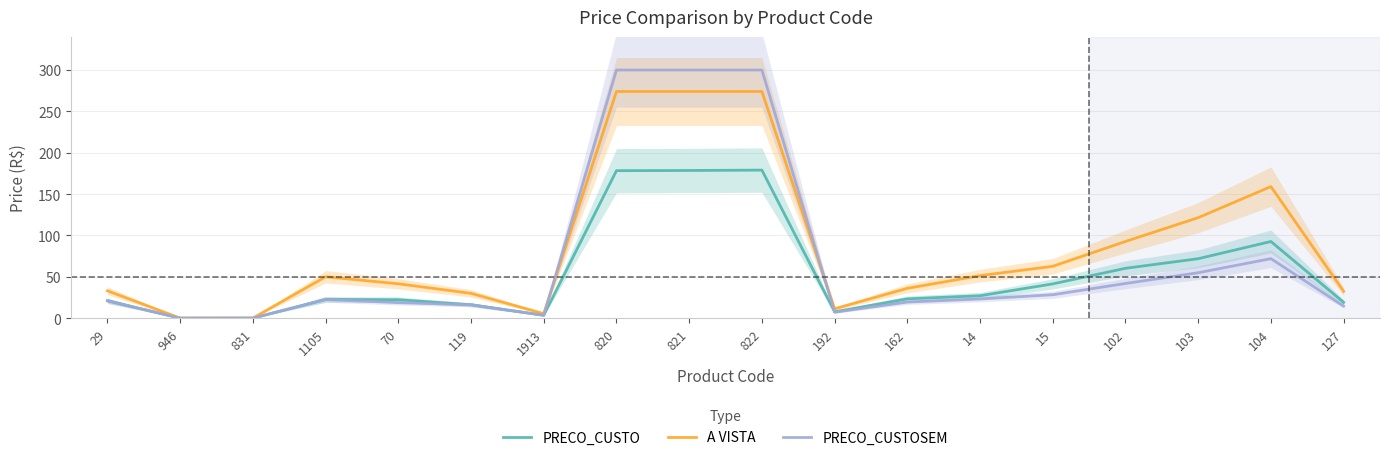

What is the sum of all A VISTA values?

1550.7